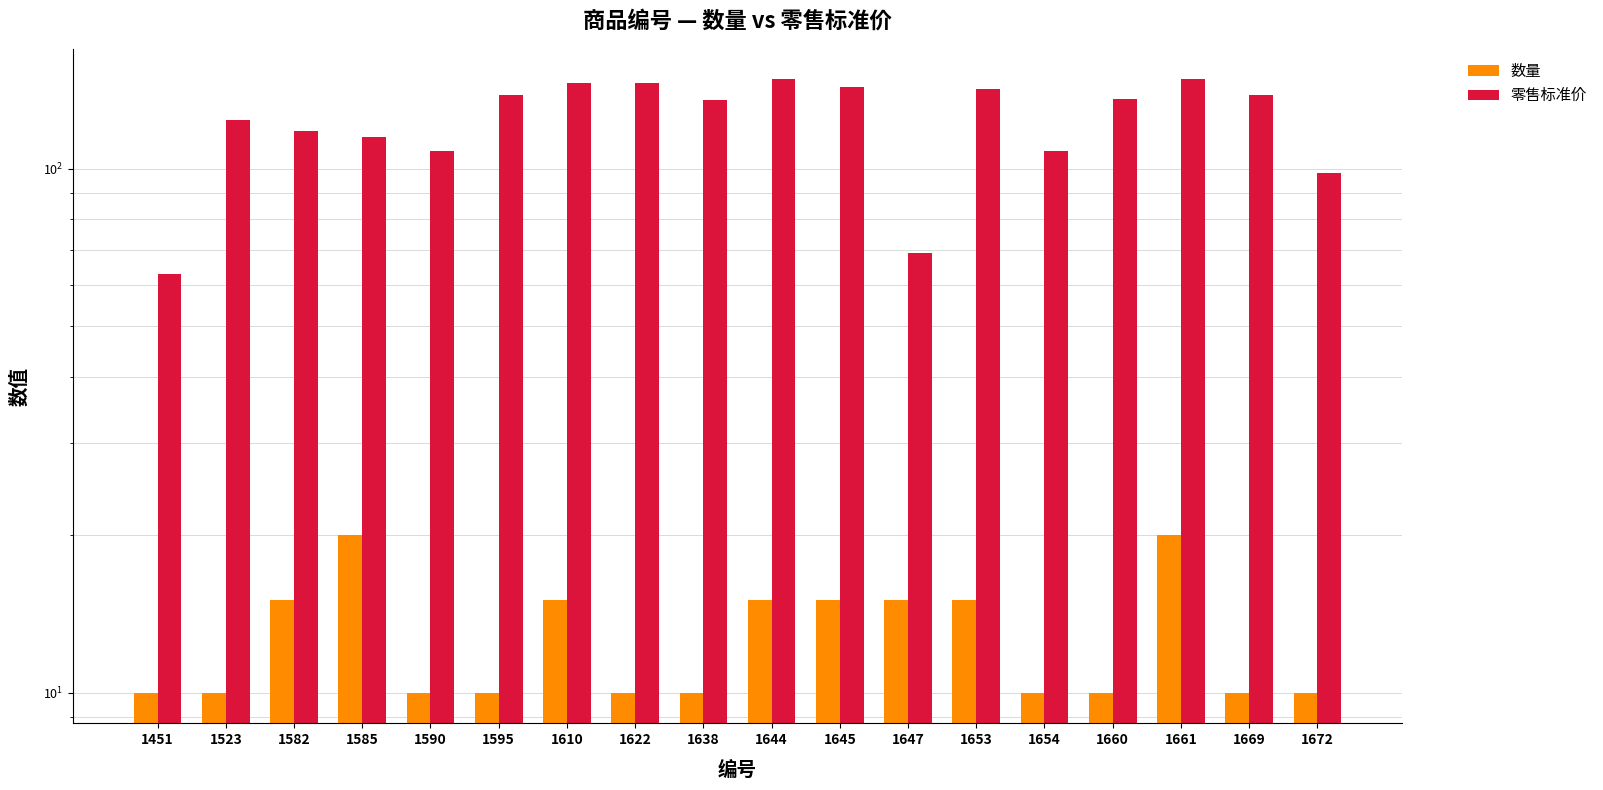

Is it true that 零售标准价 equals 69 at 1647?

True